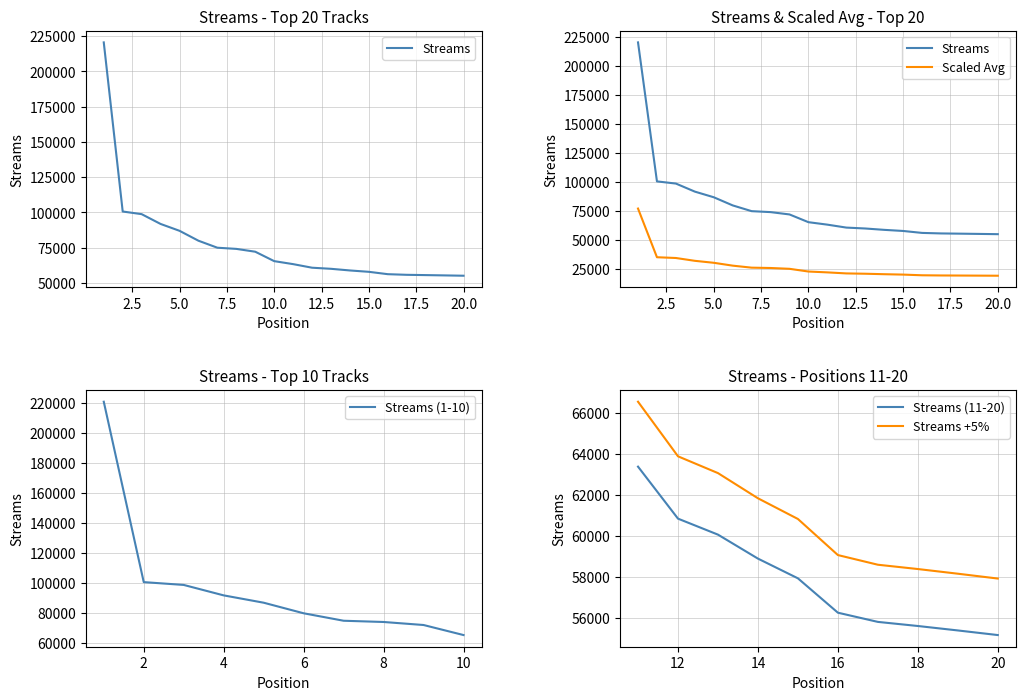

What is the value of the 11th point from the left?

63364